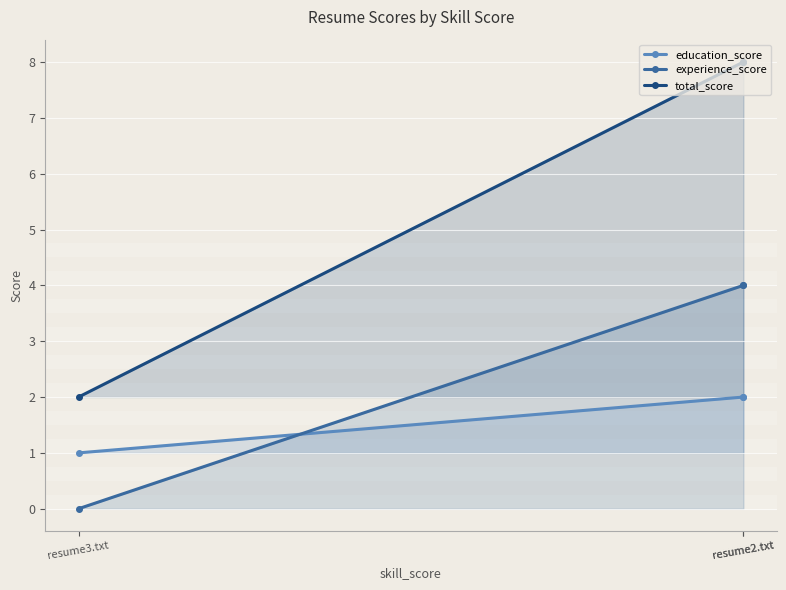

How many series are shown in this chart?

3